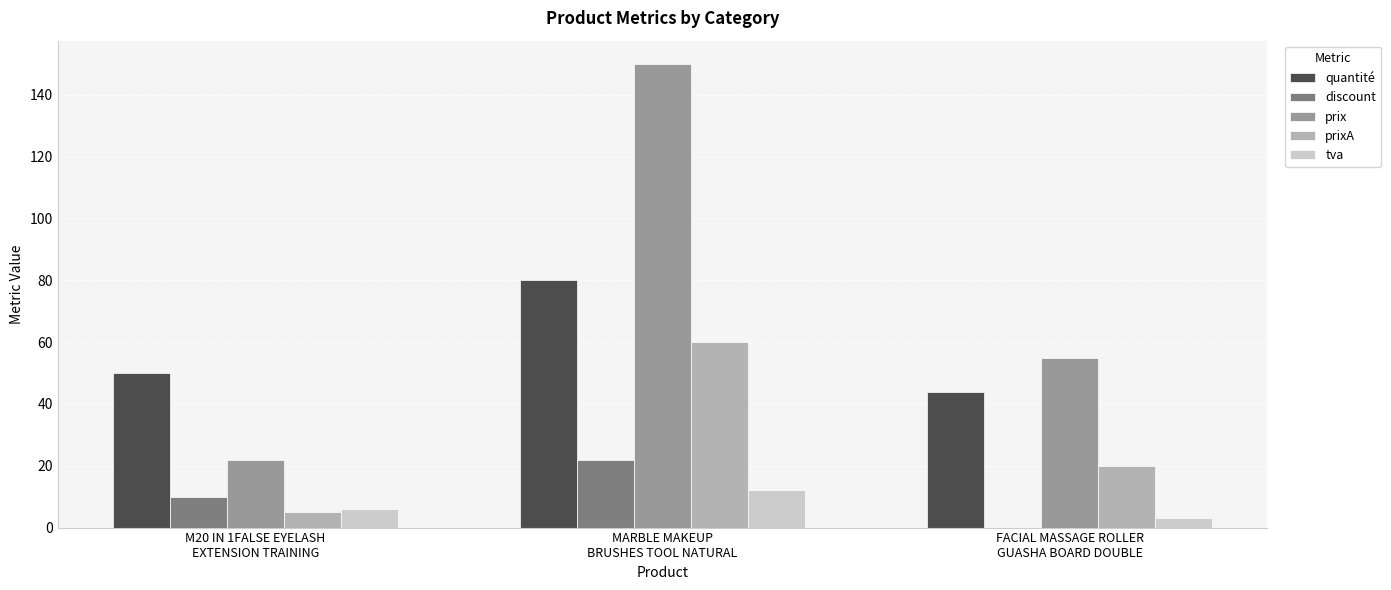

What is the sum of all tva values?

21